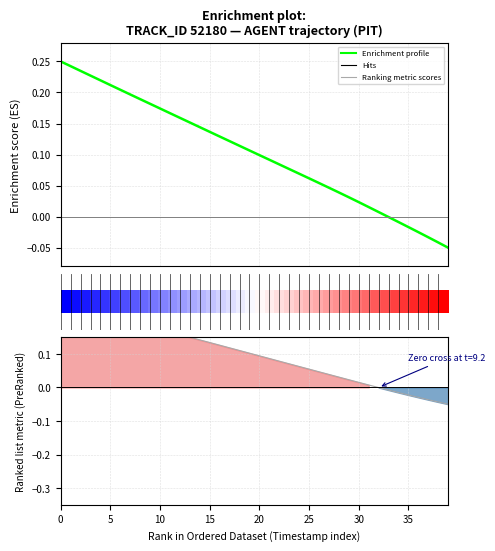

True or false: Ranking metric scores and X (Enrichment profile) intersect in this chart.

False